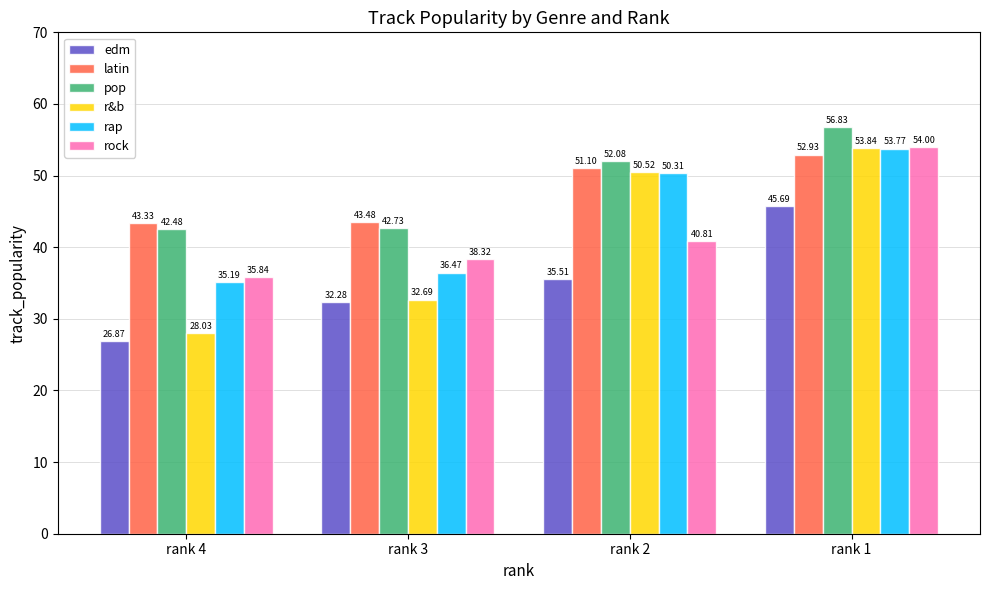

At which category is the sum across all series the highest?

rank 1